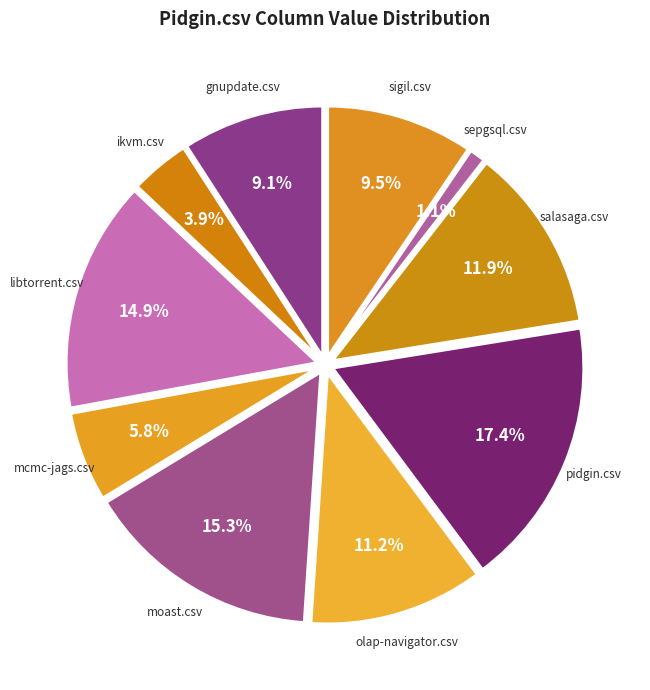

How many slices are in this pie chart?

10